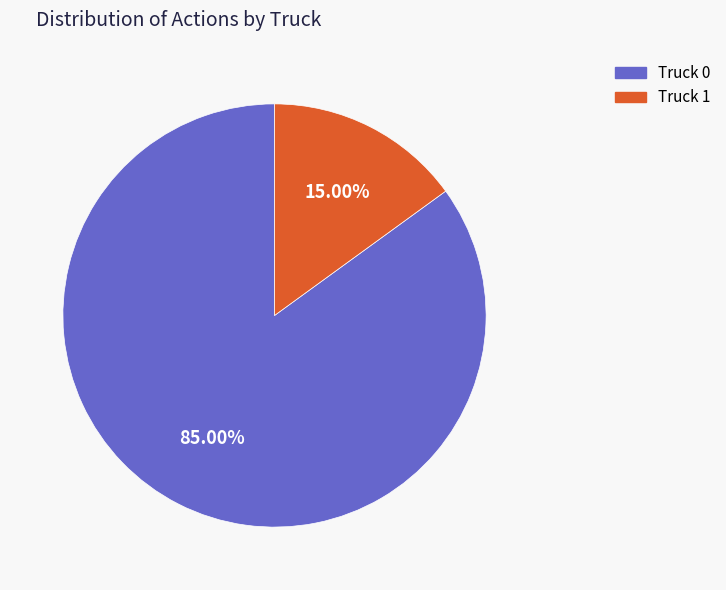

Combined, do Truck 0 and Truck 1 account for over 50%?

Yes